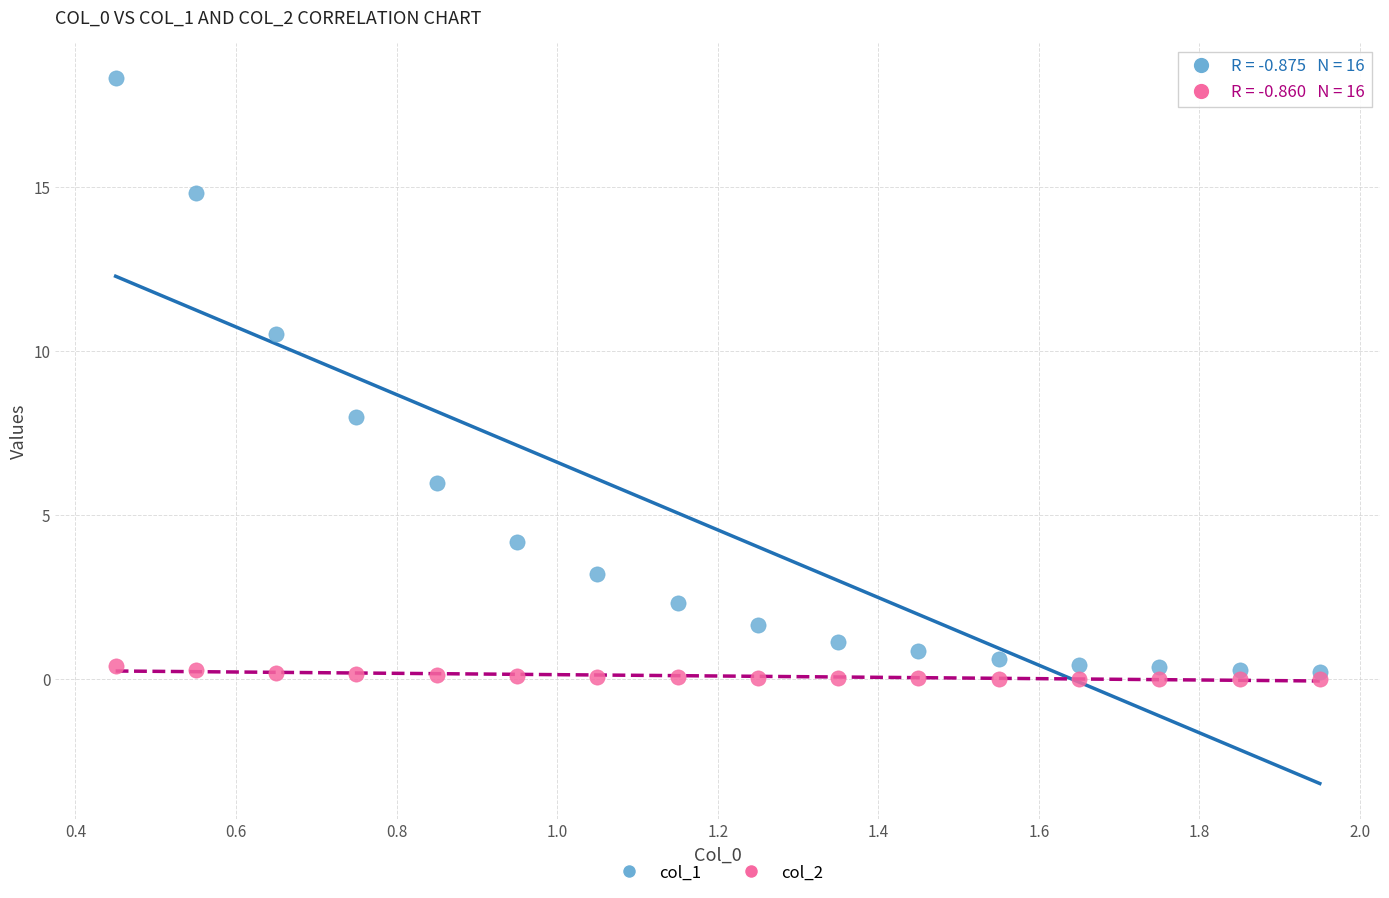

Which series has the widest spread of Y values?

col_1